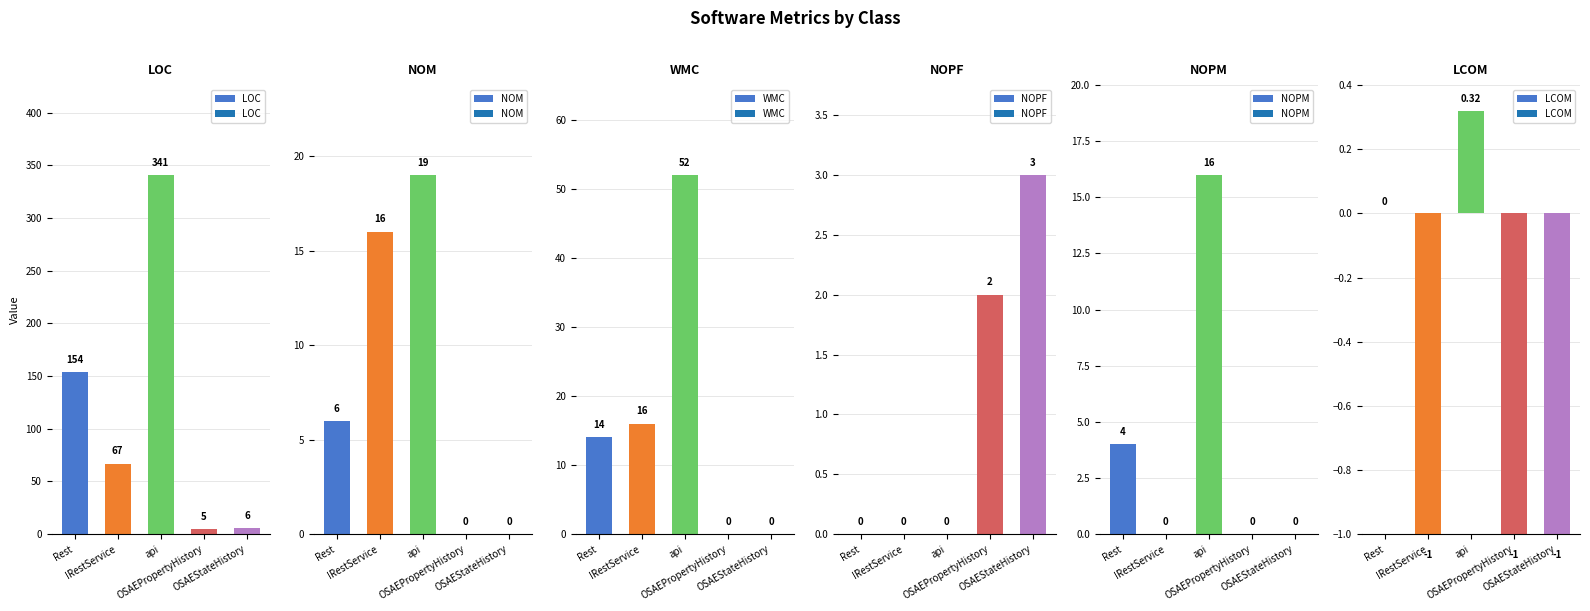

What is the difference between the maximum and minimum values in the NOPM series?

16.0